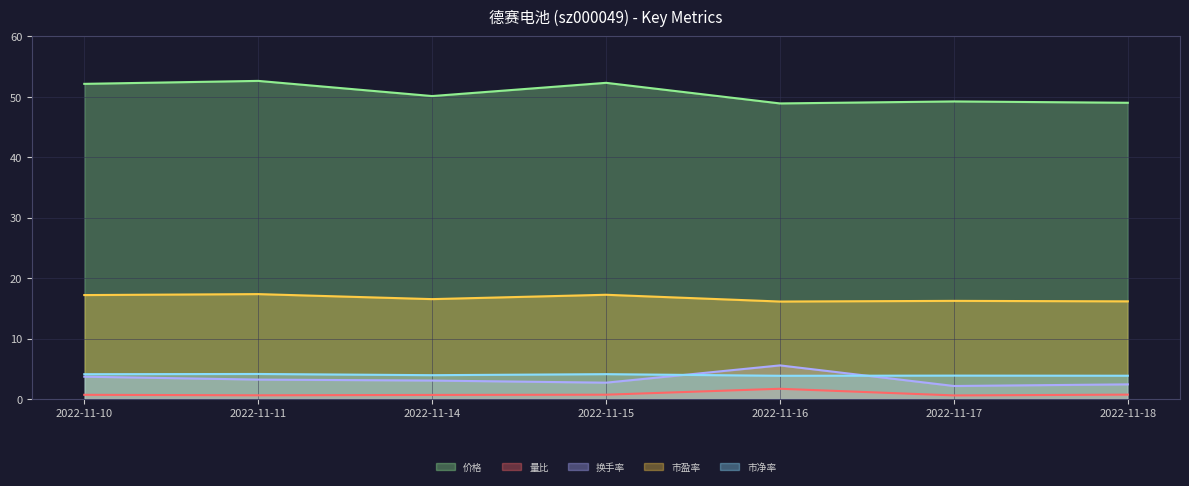

Rank the series by their maximum value, from lowest to highest.

量比, 市净率, 换手率, 市盈率, 价格